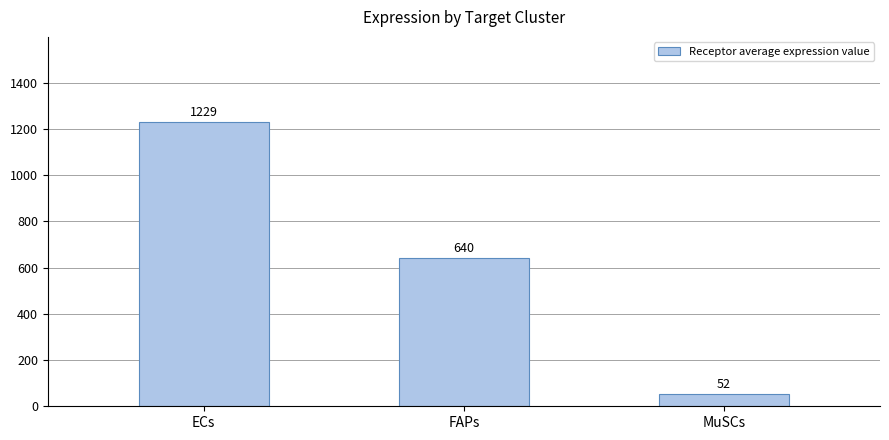

What is the difference between the values at MuSCs and ECs?

1177.7